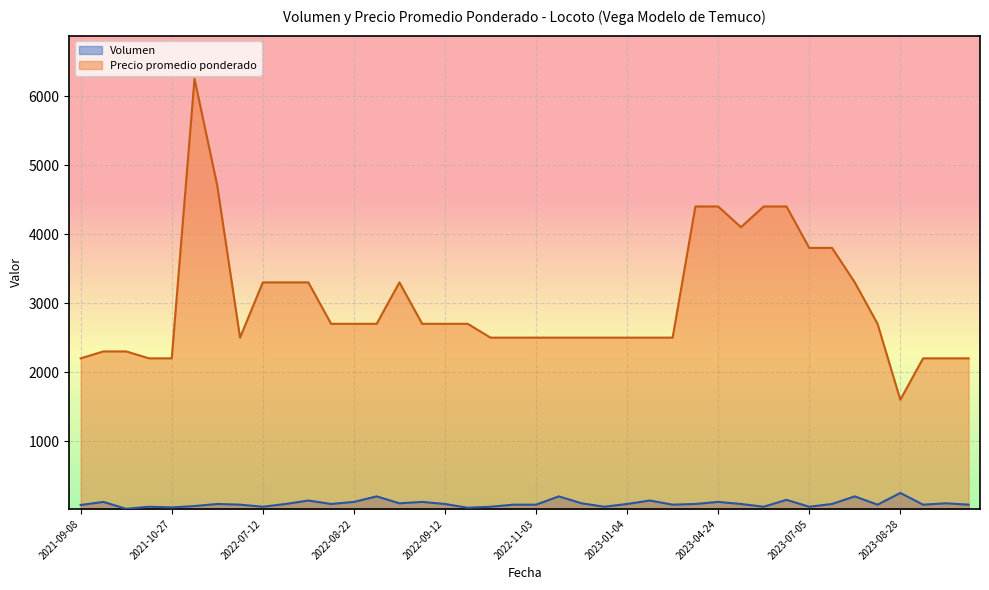

List the series in order of their peak value, highest first.

Precio promedio ponderado, Volumen